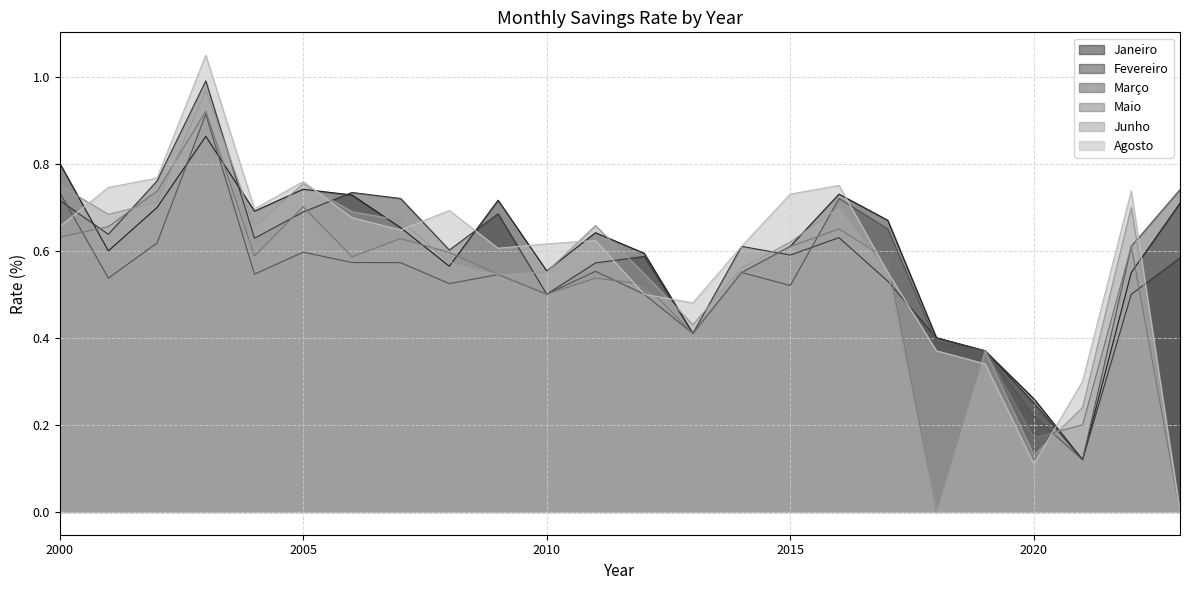

Where is the first local maximum for Maio?

2003